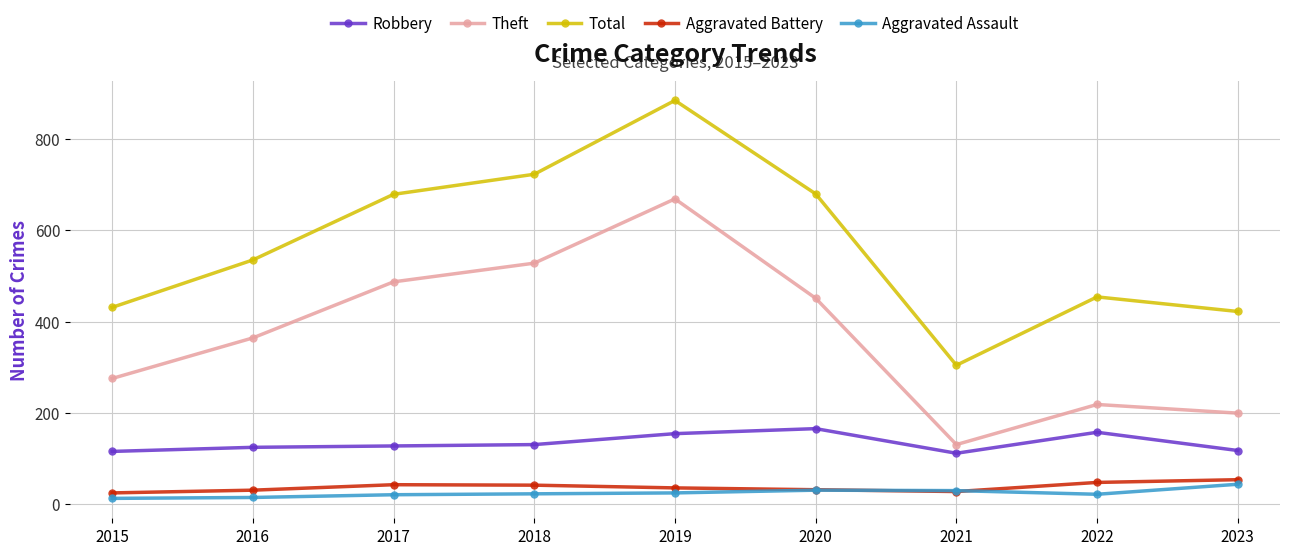

What is the difference between the second highest and minimum values in the Aggravated Assault series?

18